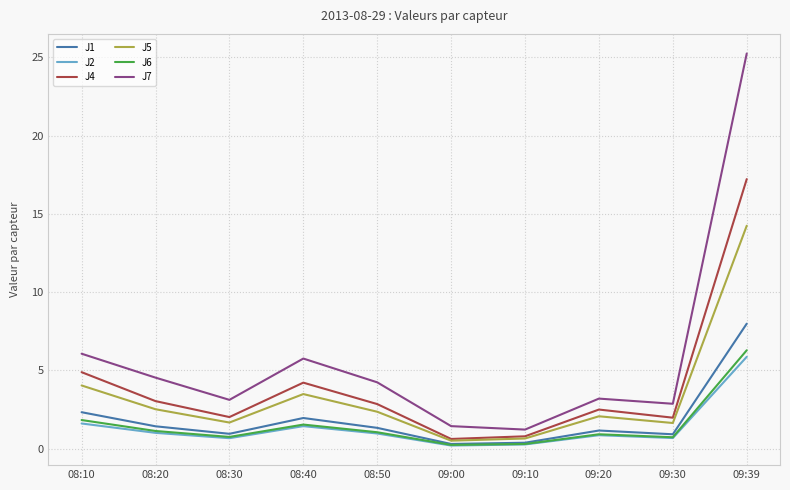

True or false: J7 and J2 cross at least once.

False